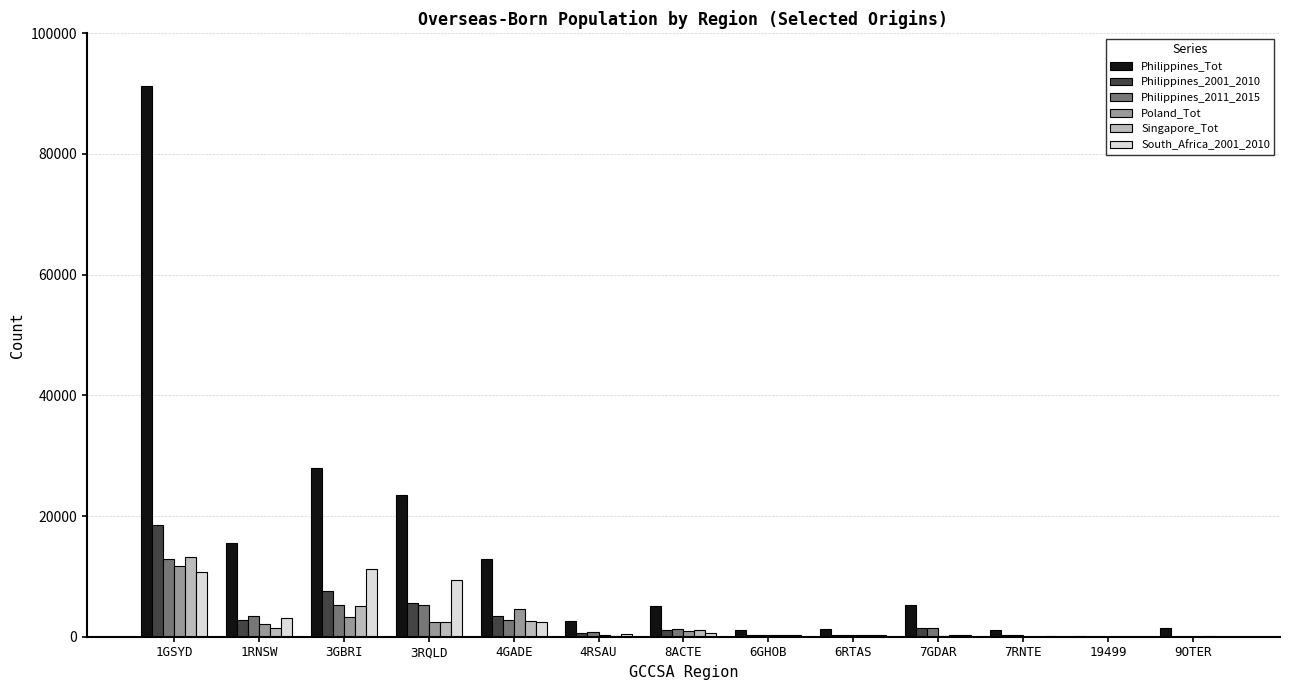

What are all the series names shown in the legend?

Philippines_Tot, Philippines_2001_2010, Philippines_2011_2015, Poland_Tot, Singapore_Tot, South_Africa_2001_2010